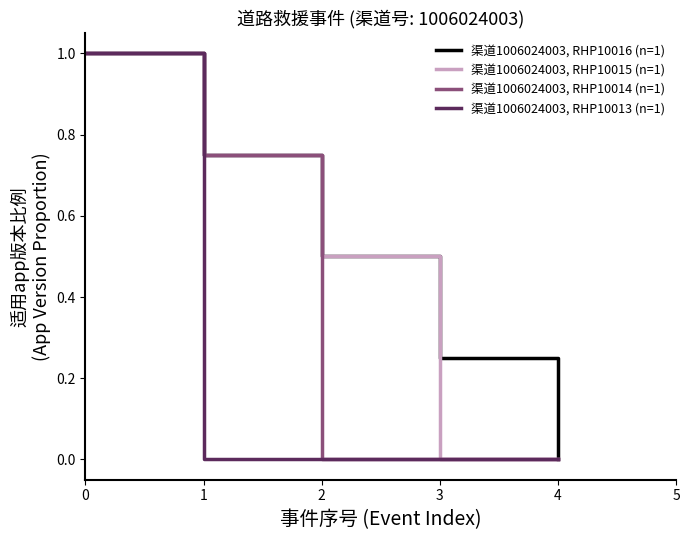

At how many categories does at least one series exceed 0?

4